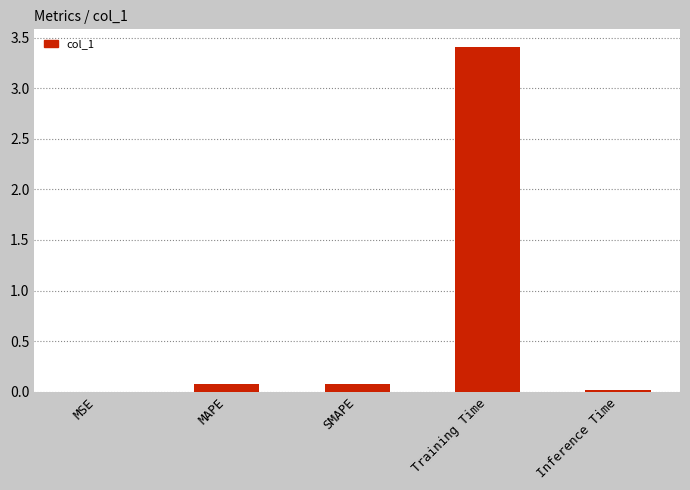

Read the value at Training Time.

3.4